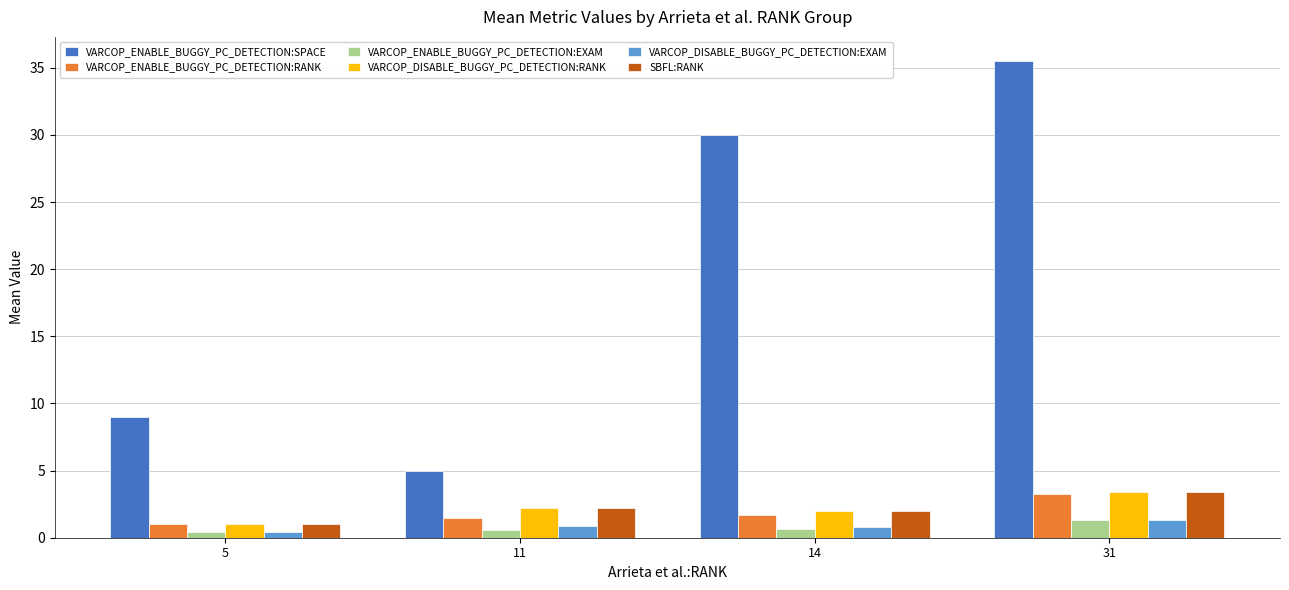

What is the minimum value shown in the chart?

0.4